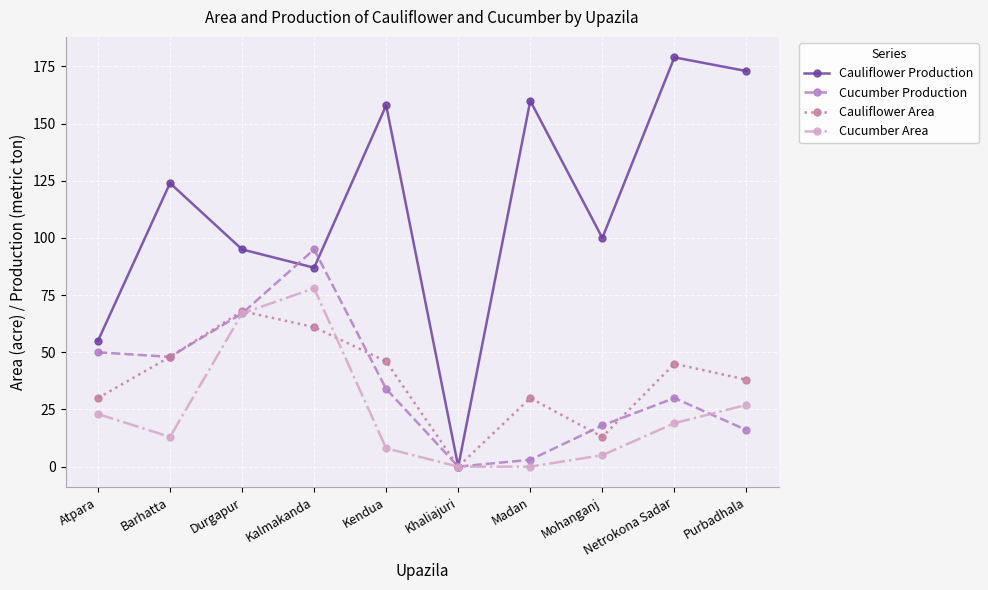

Which series has the largest total across all categories?

Cauliflower Production